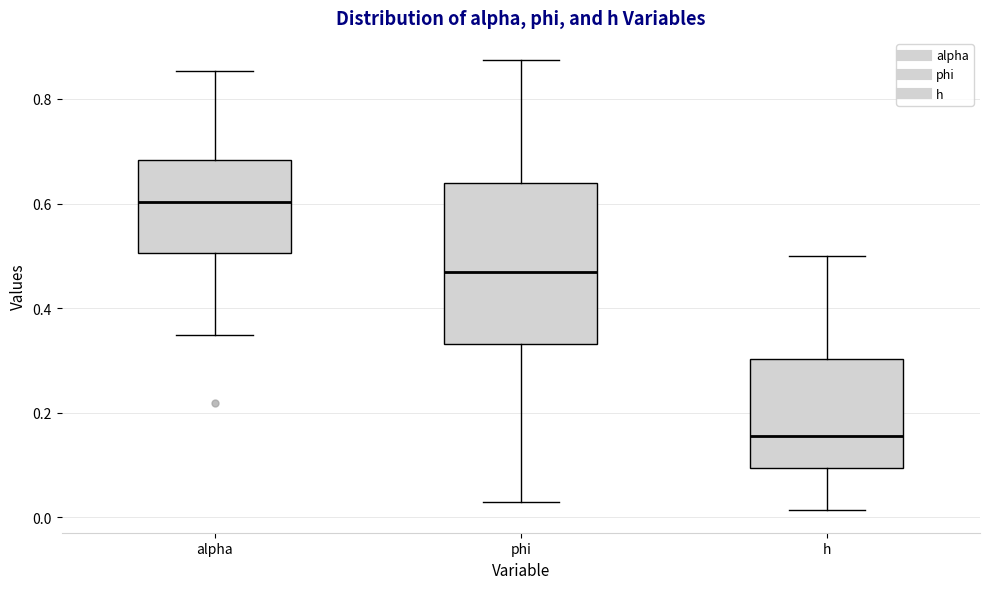

Which box is the tallest, from its lower edge to its upper edge?

phi